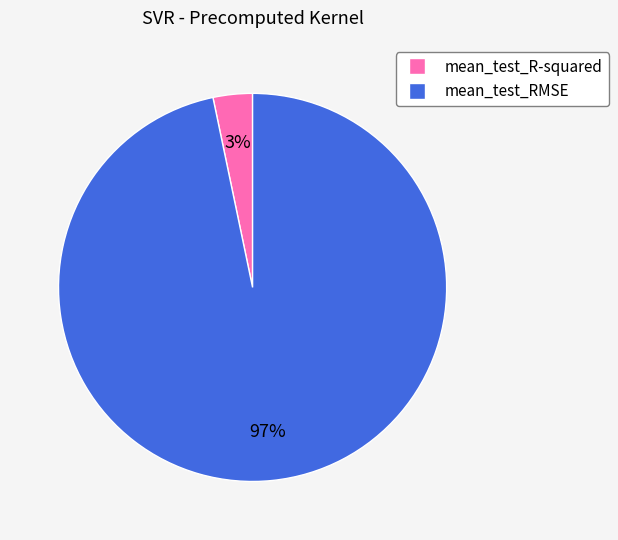

To the nearest percent, what is the average slice percentage?

50%